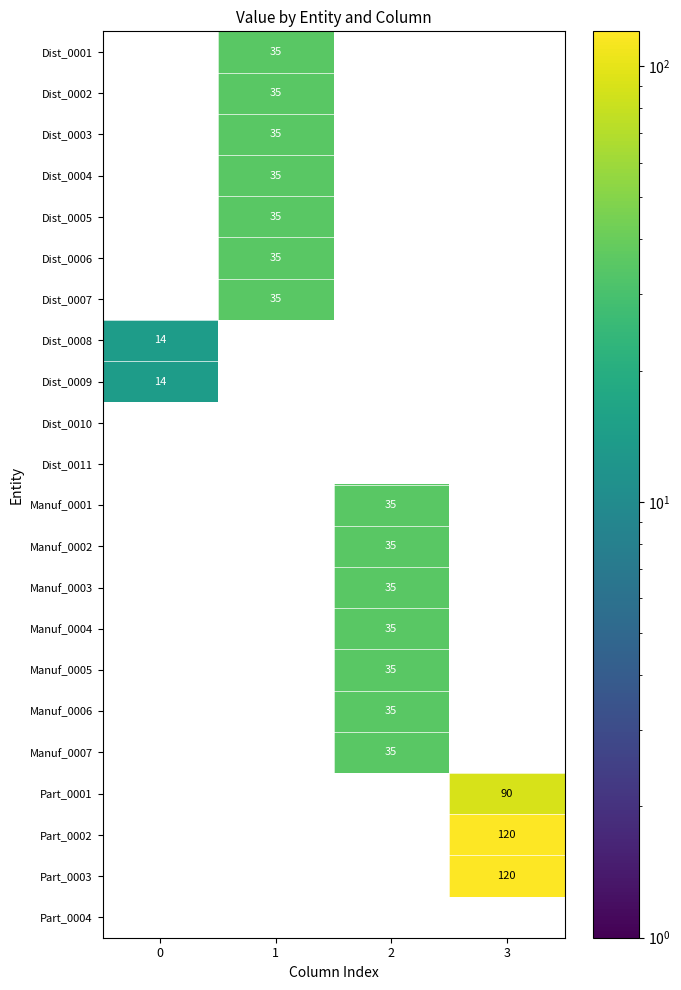

The Manuf_0006 series shows 35 at 2. True or false?

True